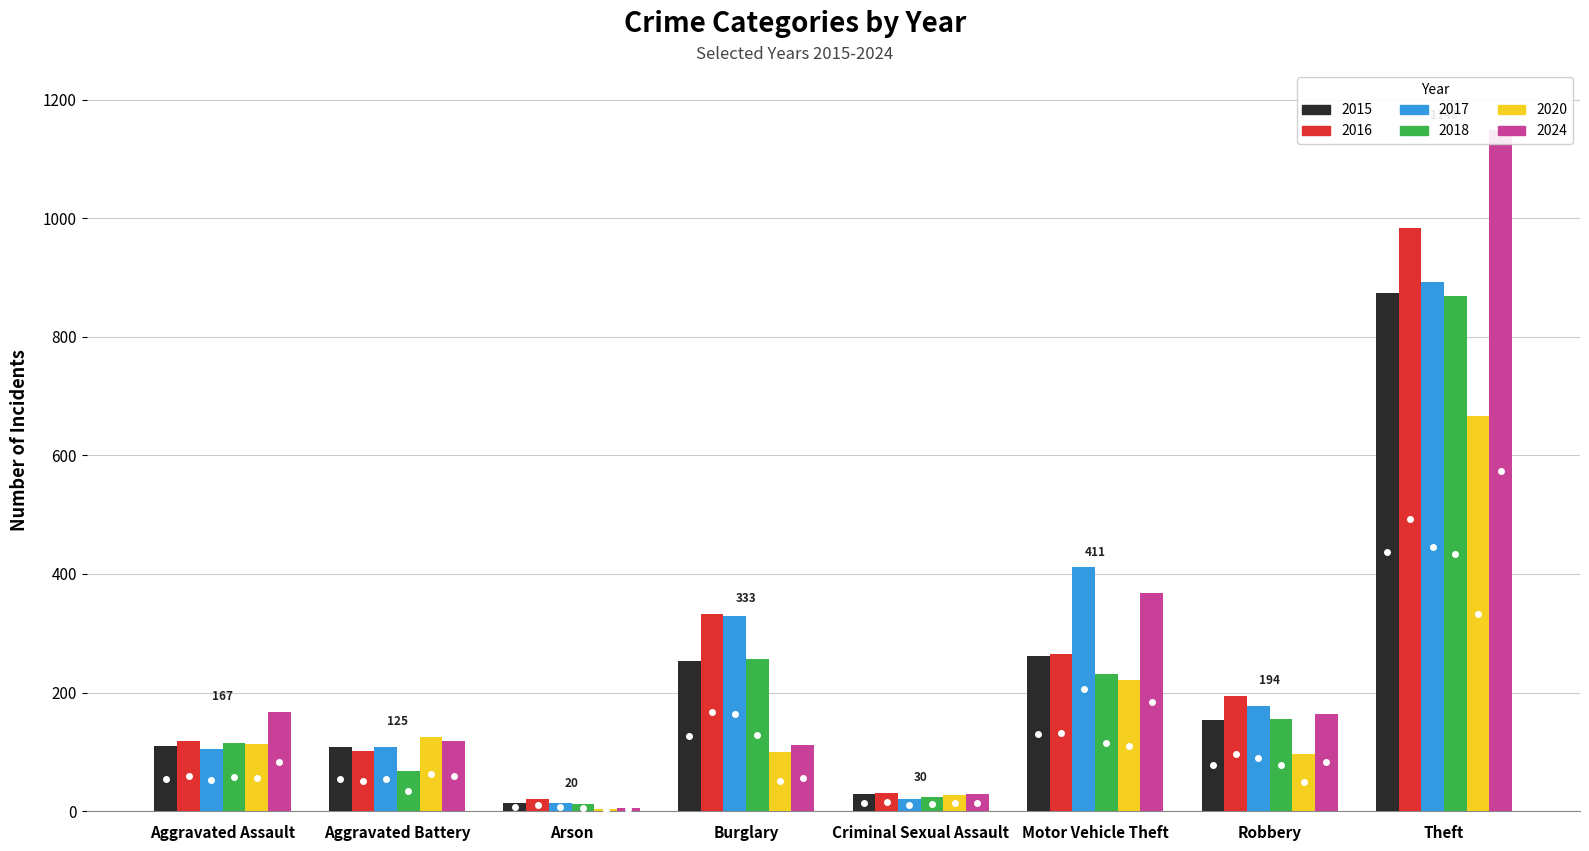

The 2015 series shows 13 at Arson. True or false?

True